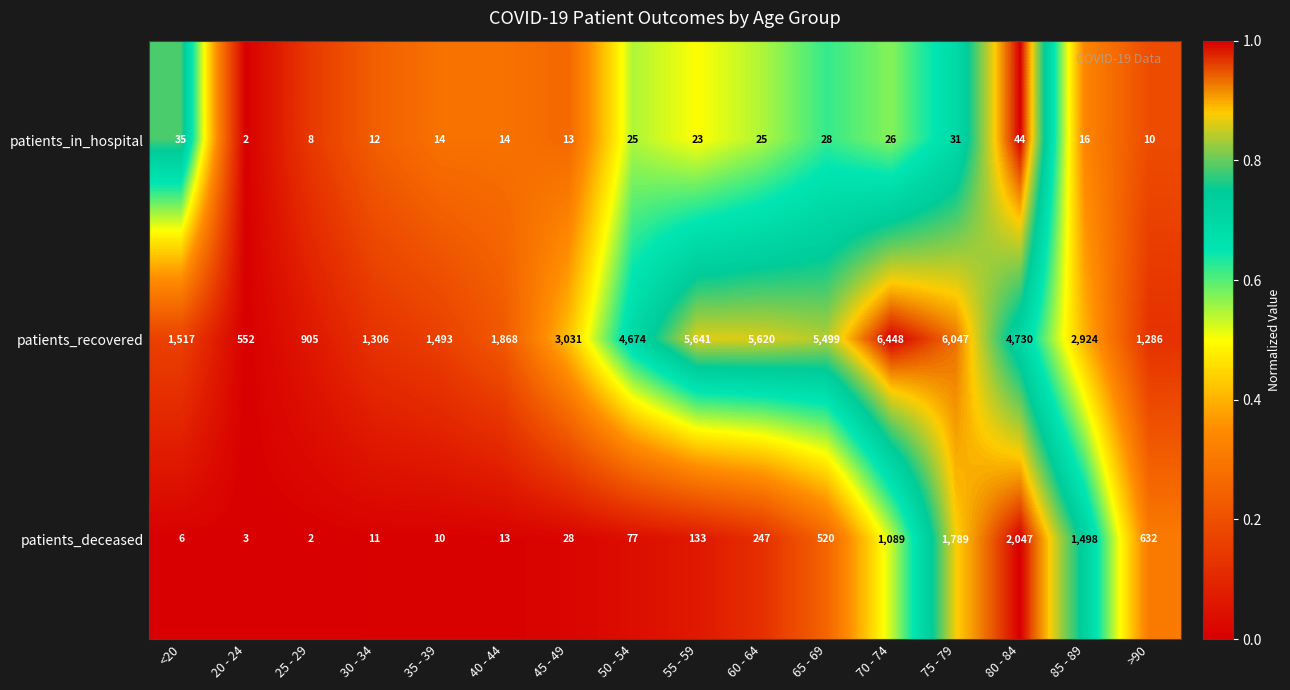

What is the difference between the highest and lowest values at 80 - 84?

4686